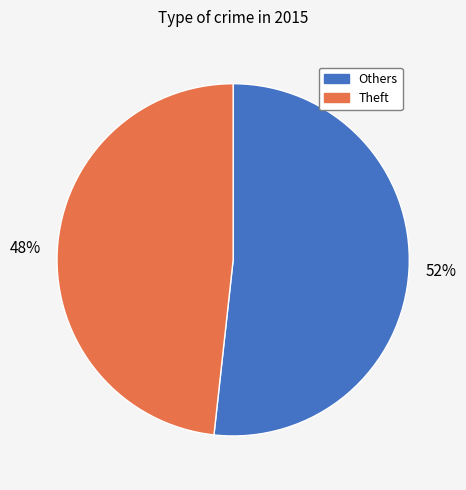

Is there any slice that represents more than half of the pie?

Yes